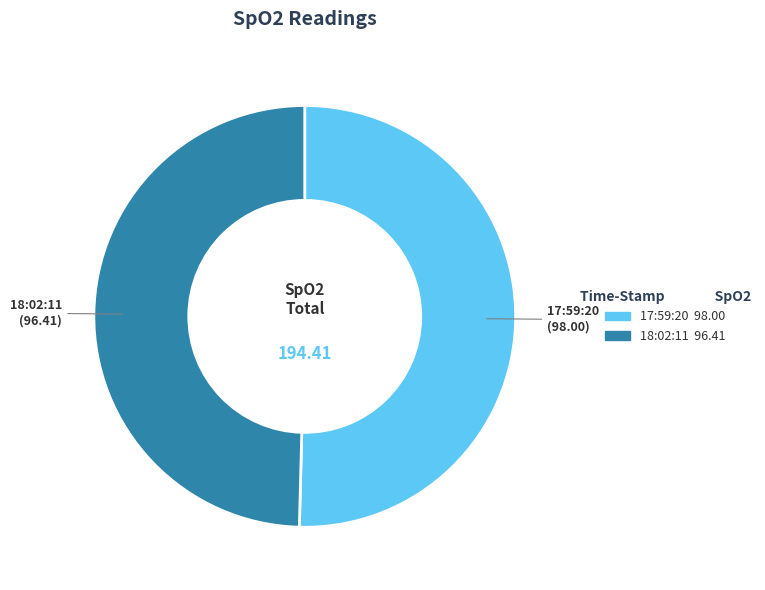

Which slice represents more than half of the pie?

17:59:20